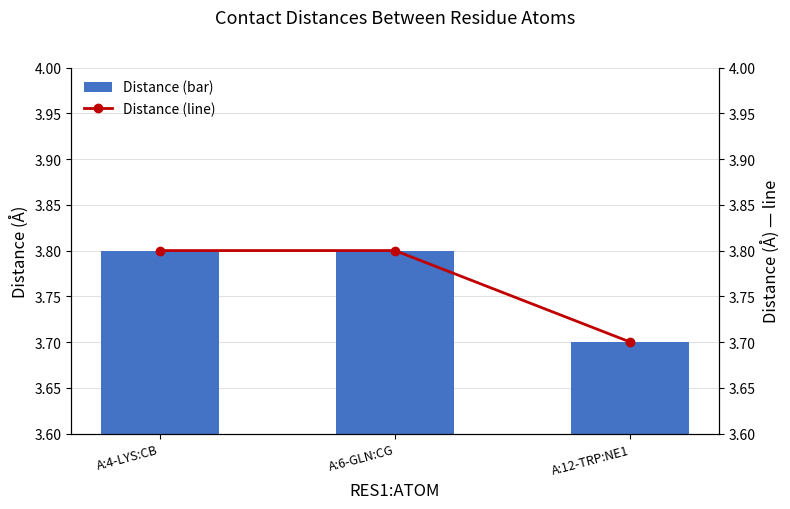

What is the difference between the DIST (line) values at A:6-GLN:CG and A:12-TRP:NE1?

0.1